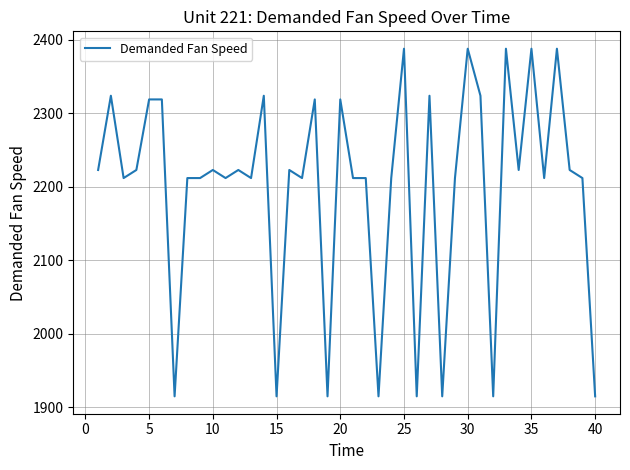

What is the maximum value shown in the chart?

2388